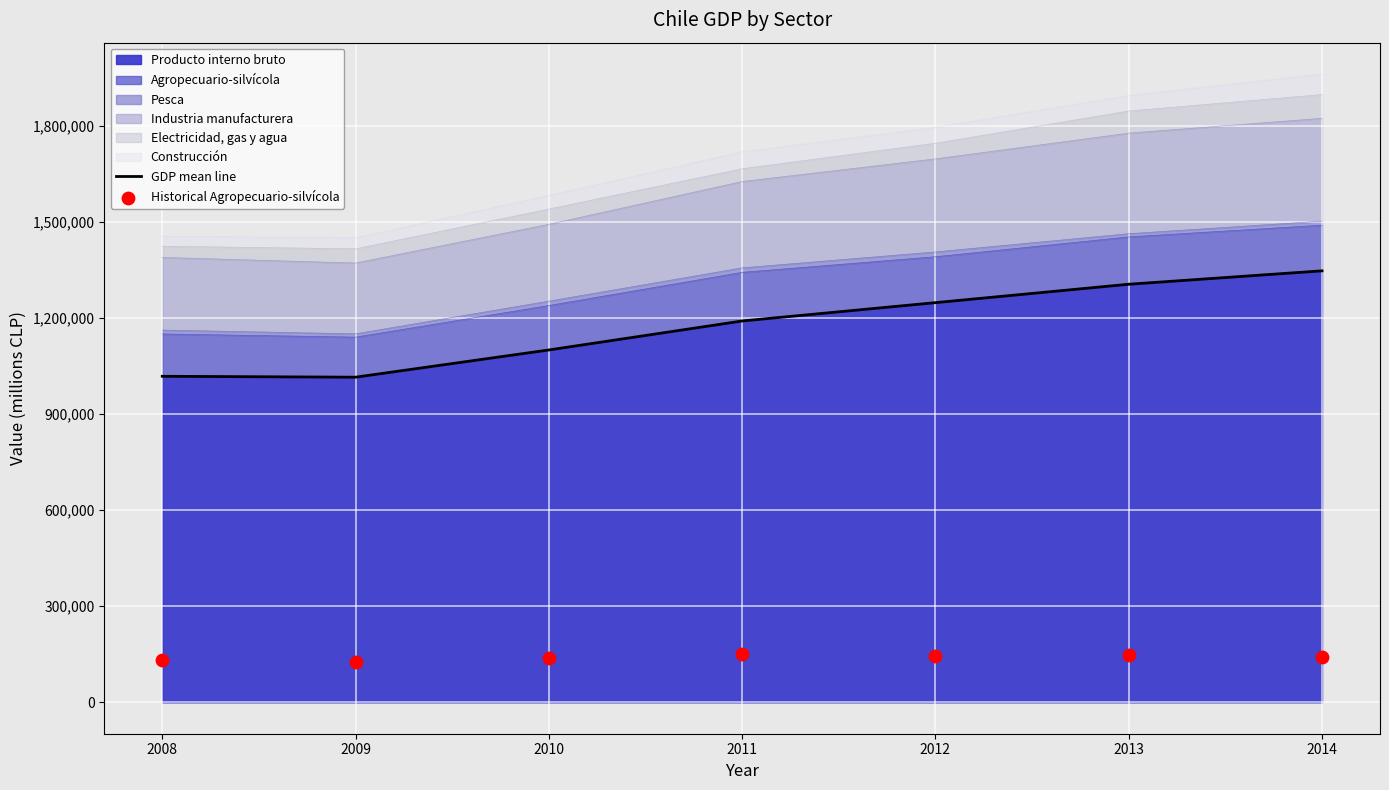

Which series has the largest Y range (max minus min)?

GDP mean line